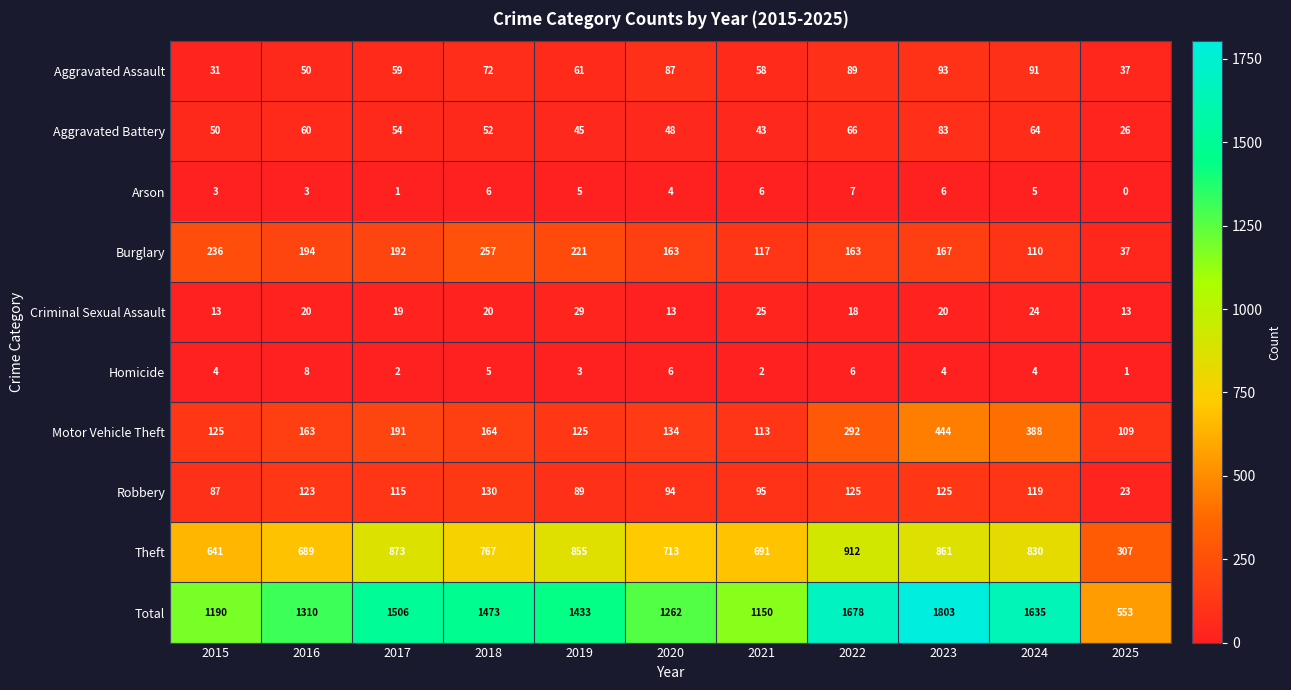

Between 2018 and 2019, which series saw the biggest shift?

Theft